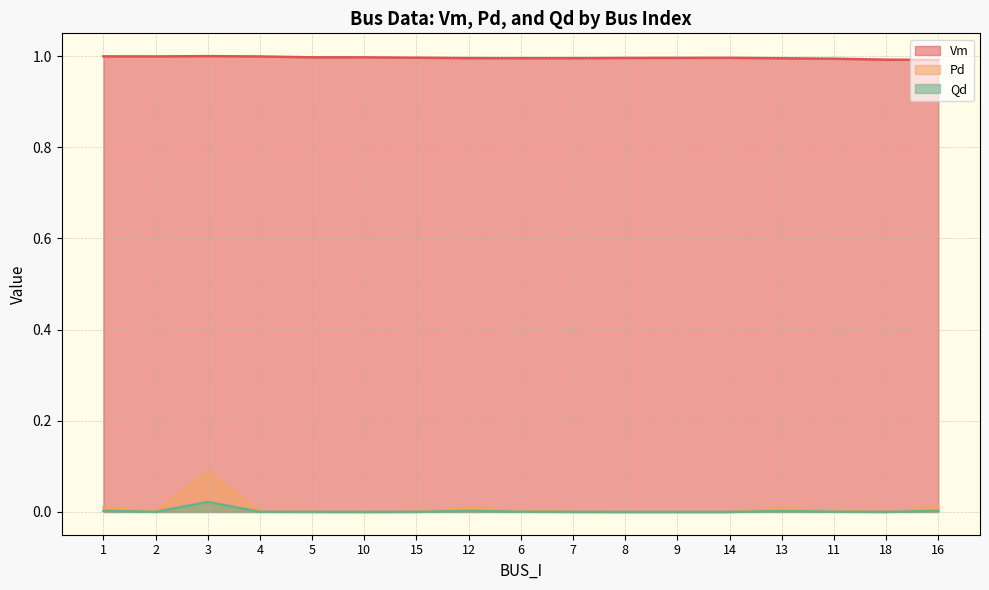

Which series has the largest range (max minus min)?

Pd